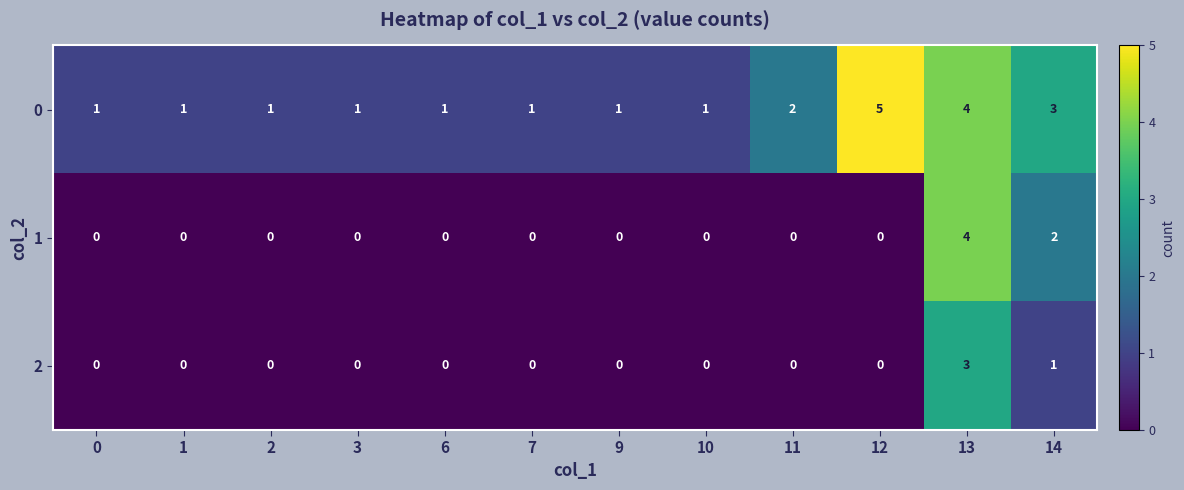

What is the difference between the highest and lowest values at 9?

1